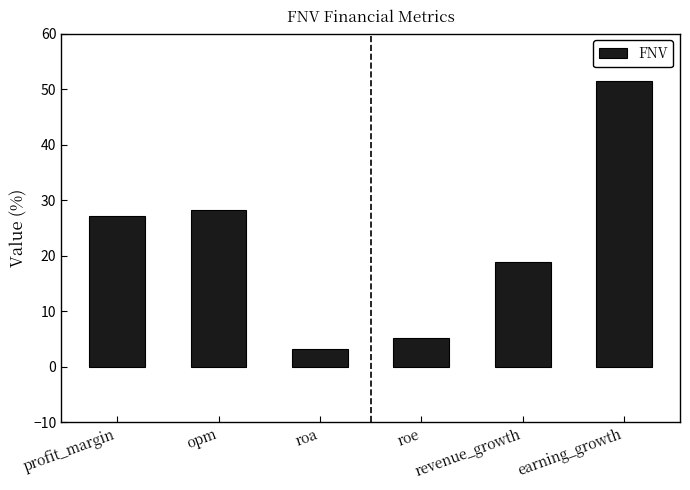

List the labels in order of value, smallest first.

roa, roe, revenue_growth, profit_margin, opm, earning_growth